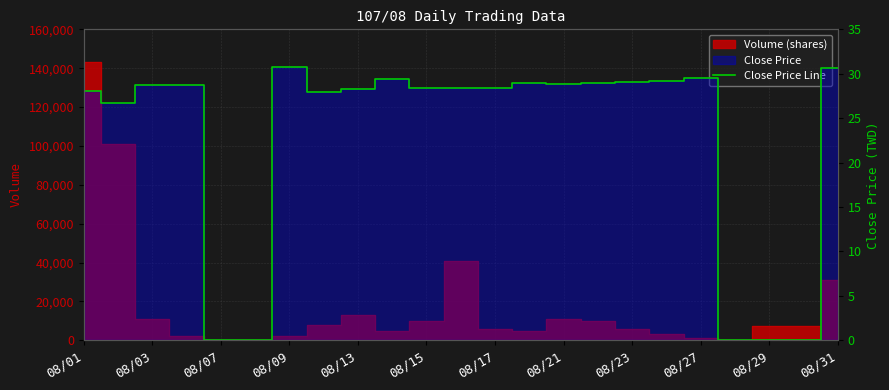

True or false: the data has more than 2 interior local peaks.

True